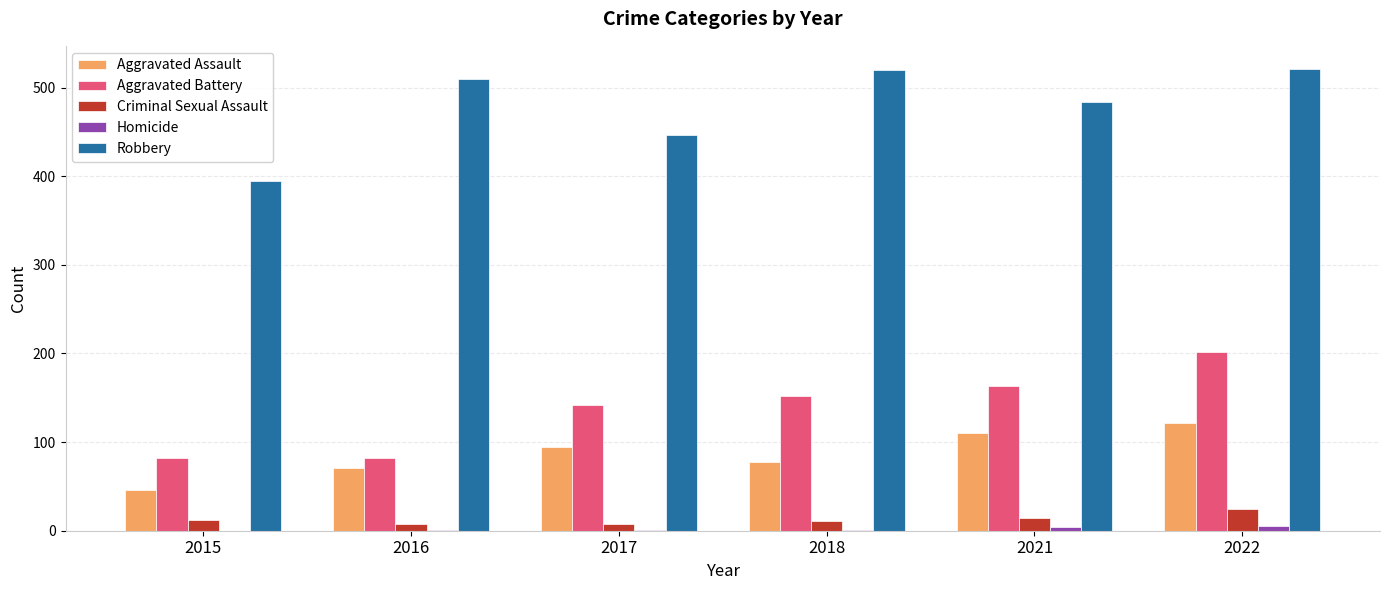

Is it true that Criminal Sexual Assault equals 8 at 2017?

True